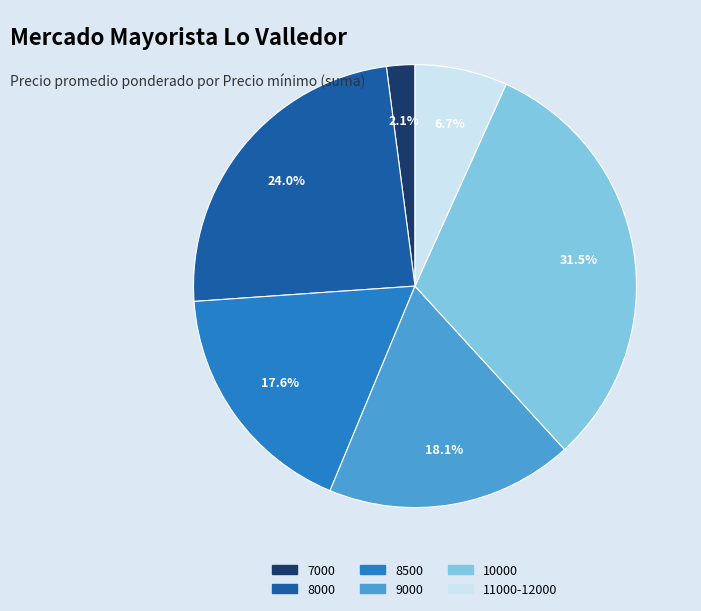

Count the number of slices in the pie.

6